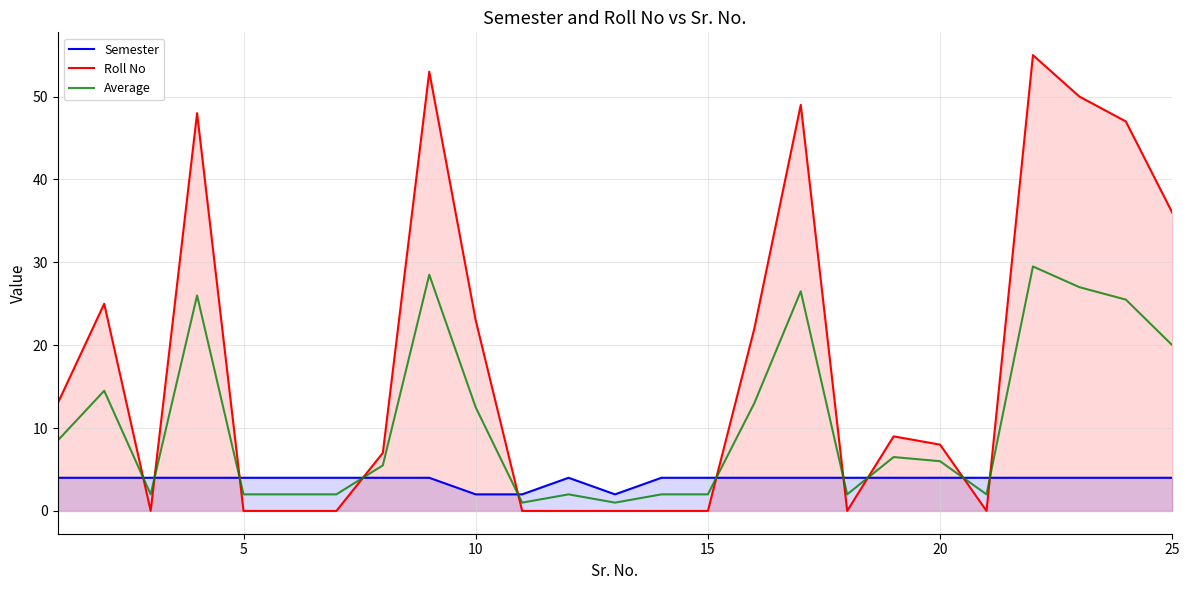

Does the chart display data point markers on the line(s)?

No